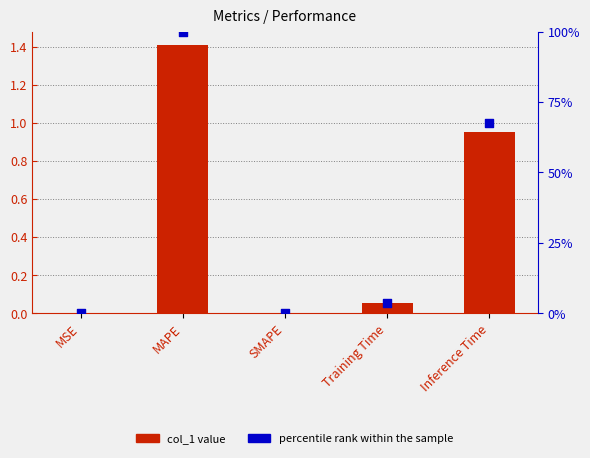

What are all the series names shown in the legend?

col_1, percentile rank within the sample